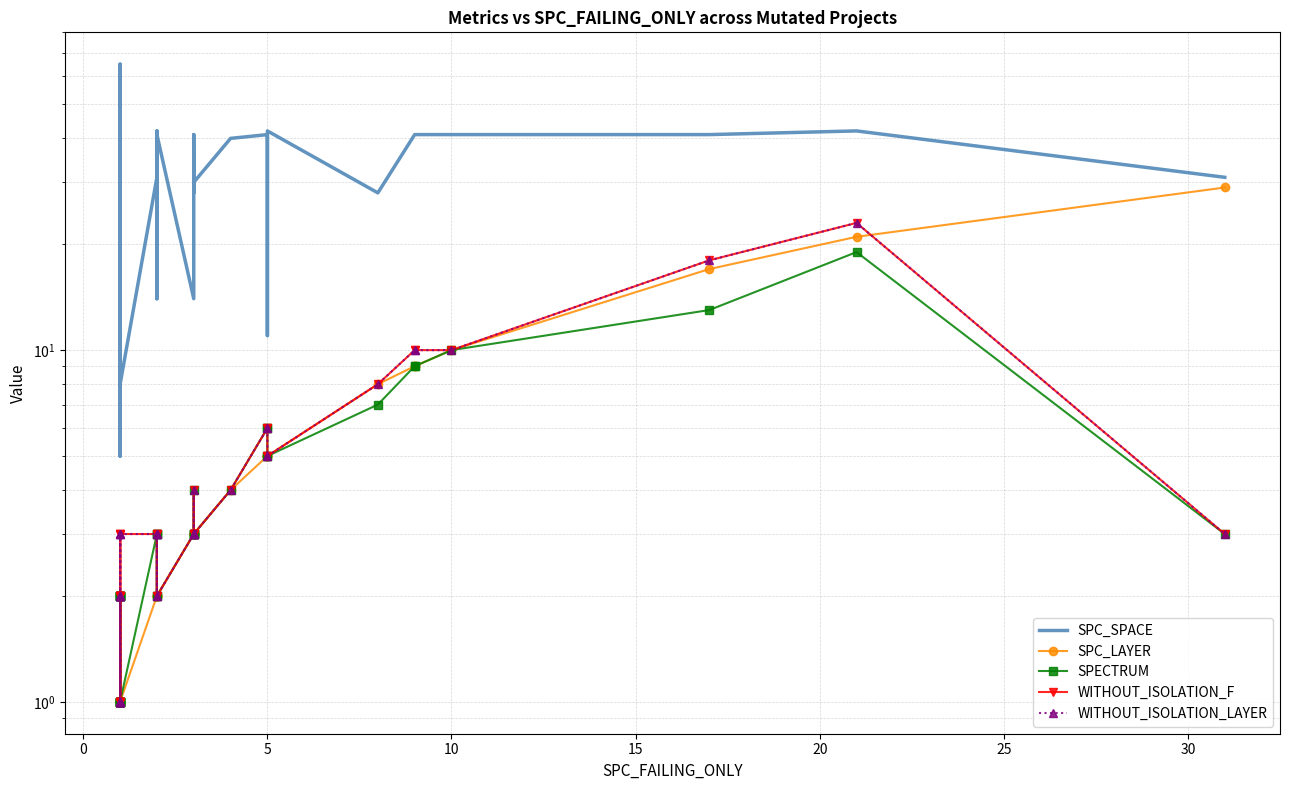

True or false: WITHOUT_ISOLATION_LAYER and WITHOUT_ISOLATION_F intersect in this chart.

False